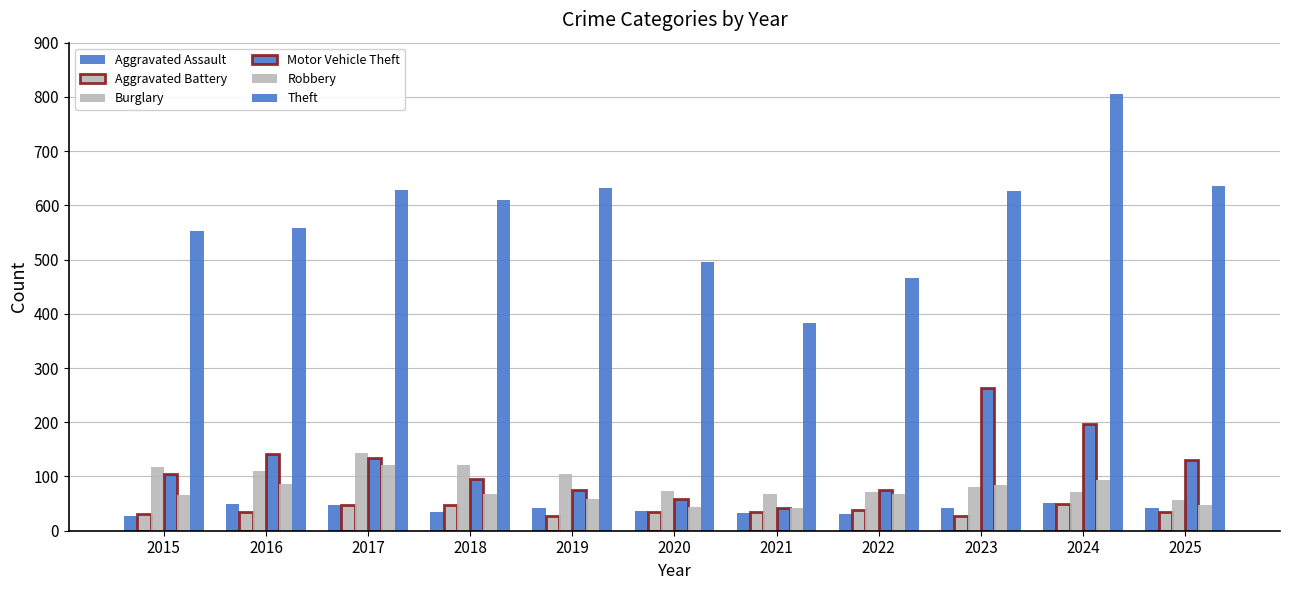

How many data points in Robbery are less than 67?

5